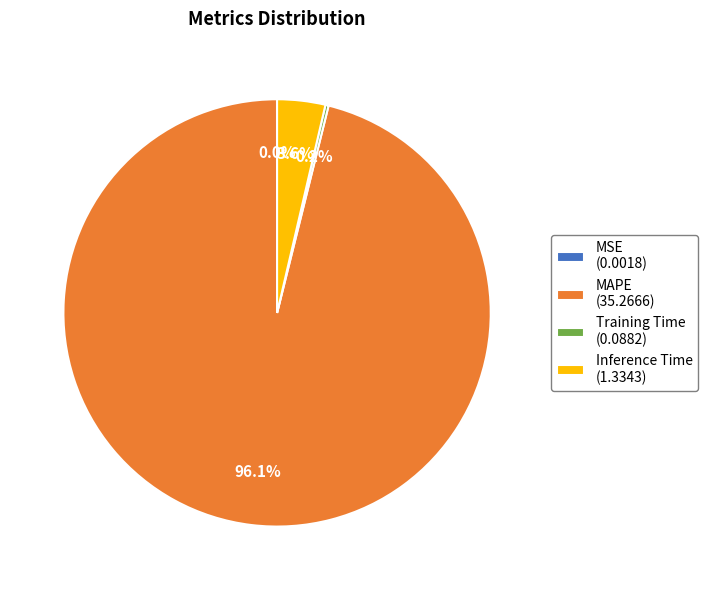

Is MAPE (35.2666) the majority of the pie?

Yes